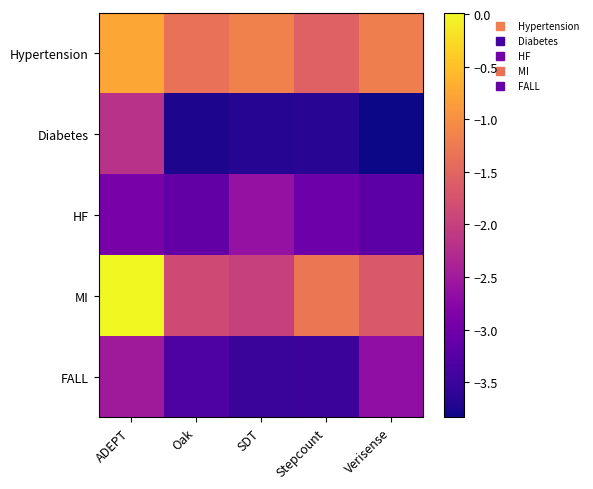

Reading left to right, what are all the values shown in this chart?

Hypertension: ADEPT=-0.8	Oak=-1.4	SDT=-1.2	Stepcount=-1.6	Verisense=-1.2
Diabetes: ADEPT=-2.2	Oak=-3.7	SDT=-3.7	Stepcount=-3.6	Verisense=-3.8
HF: ADEPT=-2.9	Oak=-3.1	SDT=-2.6	Stepcount=-3.0	Verisense=-3.2
MI: ADEPT=0.0	Oak=-1.9	SDT=-2.0	Stepcount=-1.3	Verisense=-1.7
FALL: ADEPT=-2.5	Oak=-3.3	SDT=-3.5	Stepcount=-3.5	Verisense=-2.7